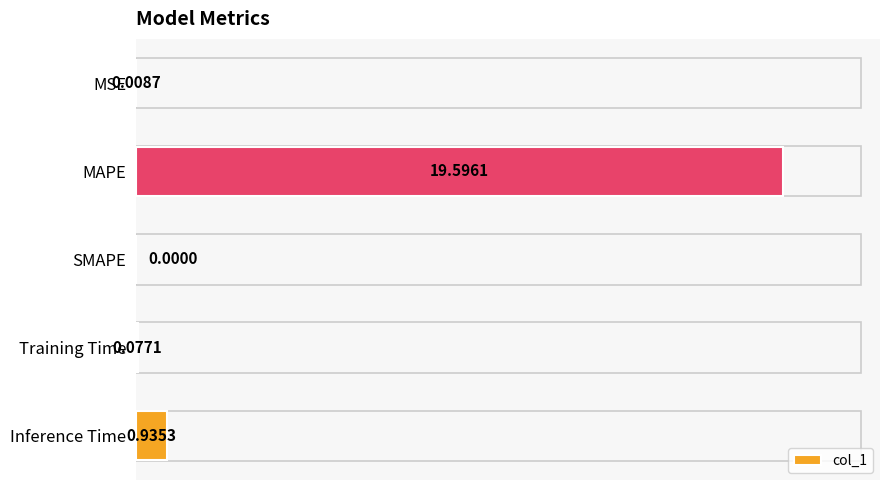

At which label is the value closest to 9?

Inference Time